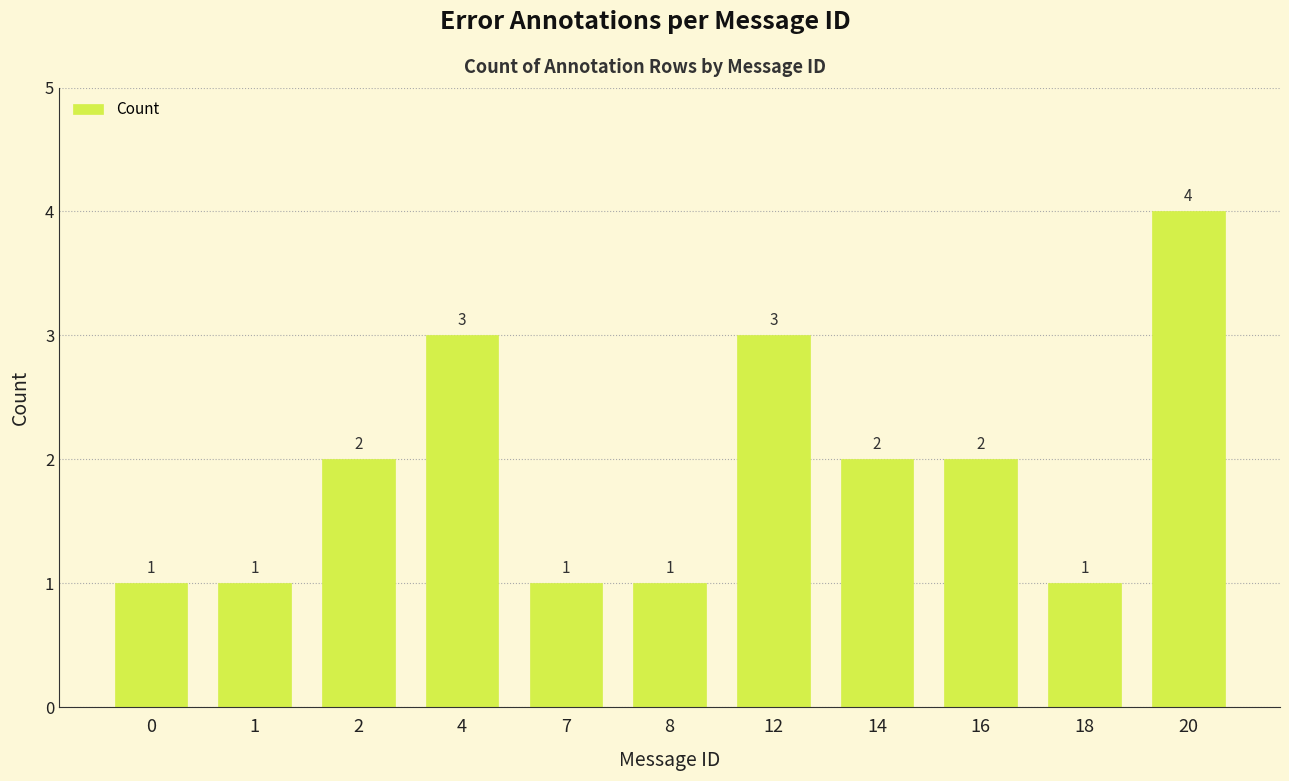

Which has a higher value, 12 or 20?

20